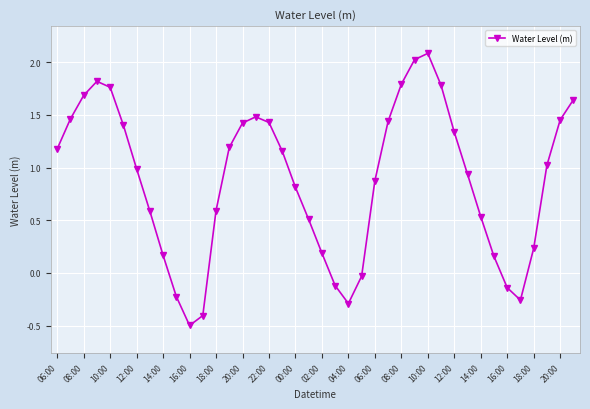

What is the greatest value displayed?

2.1